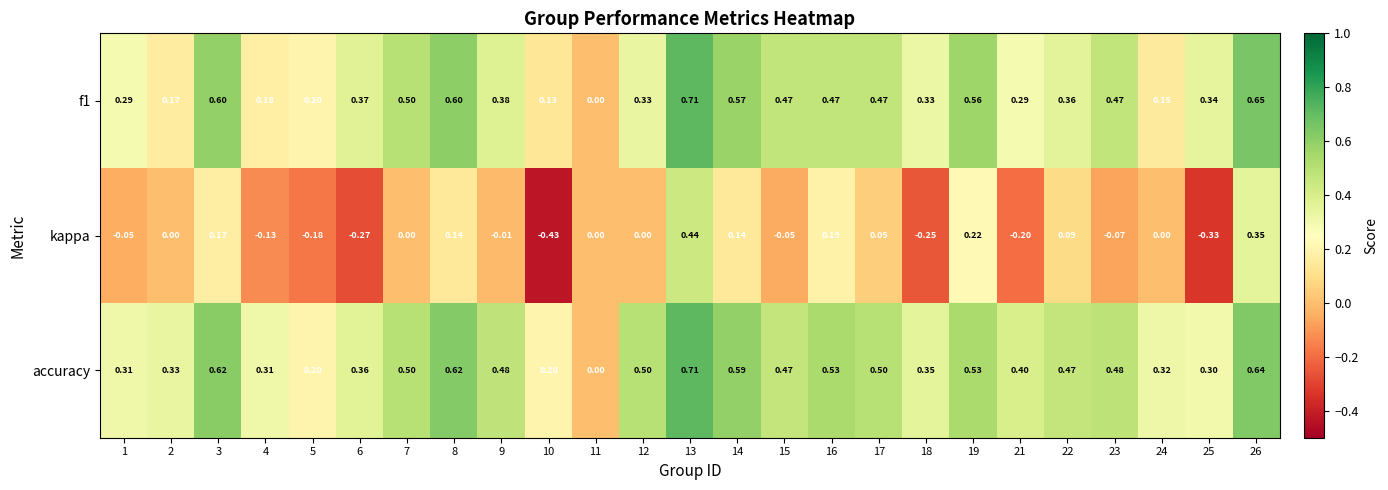

Which series has the largest total across all categories?

accuracy